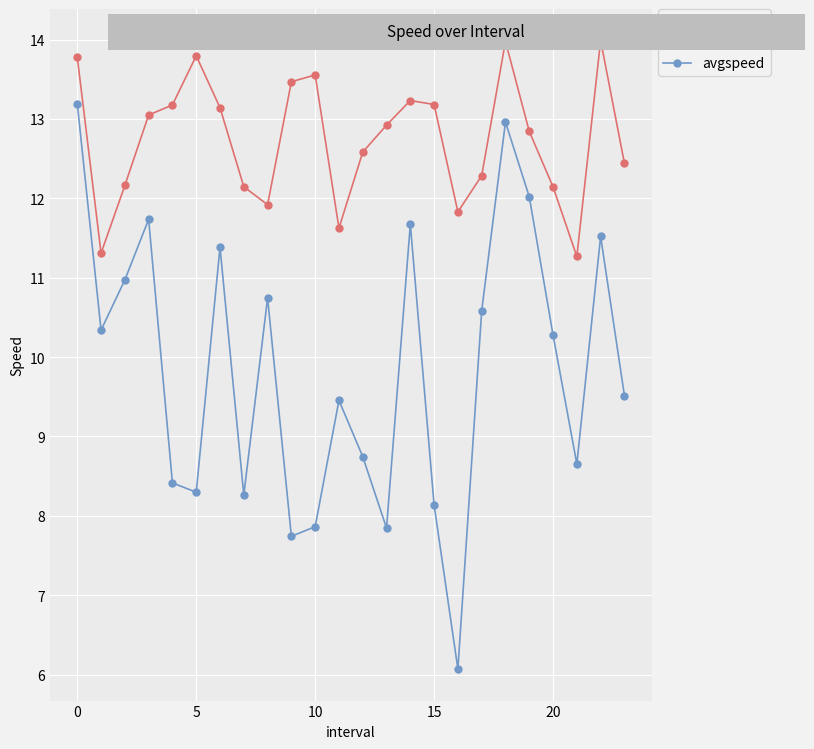

Which series has the largest total across all categories?

instspeed